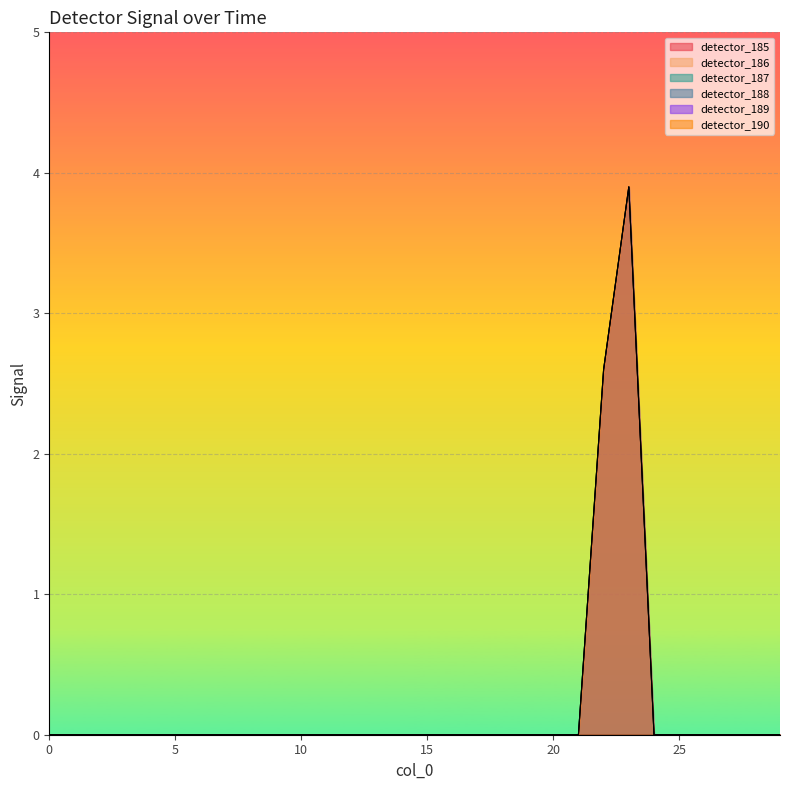

What is the average value of the detector_190 series?

0.2